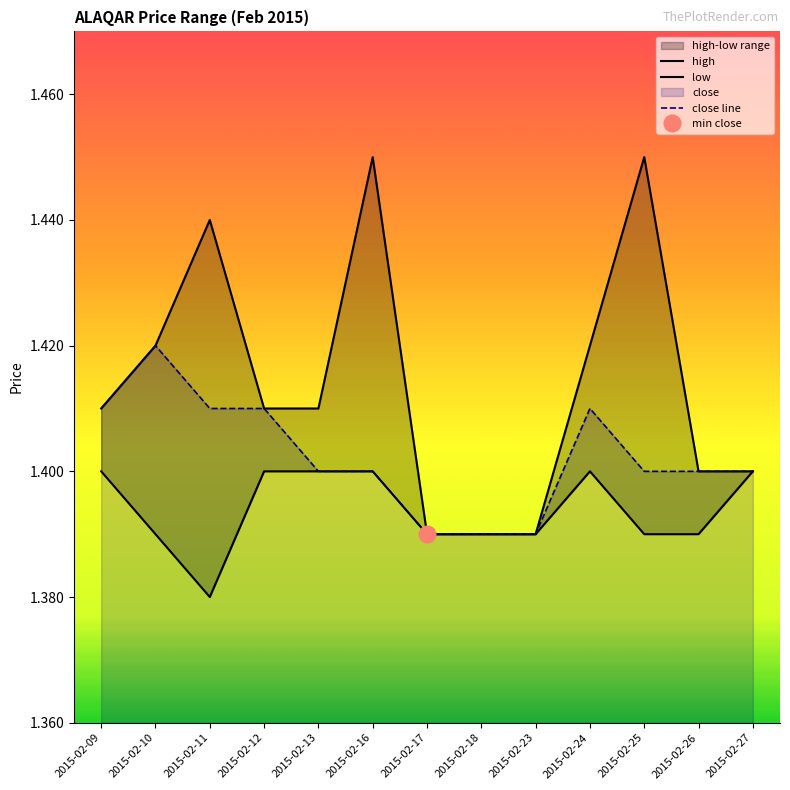

Reading right to left, list all the values displayed in this chart.

high: 2015-02-27=1.4	2015-02-26=1.4	2015-02-25=1.4	2015-02-24=1.4	2015-02-23=1.4	2015-02-18=1.4	2015-02-17=1.4	2015-02-16=1.4	2015-02-13=1.4	2015-02-12=1.4	2015-02-11=1.4	2015-02-10=1.4	2015-02-09=1.4
low: 2015-02-27=1.4	2015-02-26=1.4	2015-02-25=1.4	2015-02-24=1.4	2015-02-23=1.4	2015-02-18=1.4	2015-02-17=1.4	2015-02-16=1.4	2015-02-13=1.4	2015-02-12=1.4	2015-02-11=1.4	2015-02-10=1.4	2015-02-09=1.4
close line: 2015-02-27=1.4	2015-02-26=1.4	2015-02-25=1.4	2015-02-24=1.4	2015-02-23=1.4	2015-02-18=1.4	2015-02-17=1.4	2015-02-16=1.4	2015-02-13=1.4	2015-02-12=1.4	2015-02-11=1.4	2015-02-10=1.4	2015-02-09=1.4